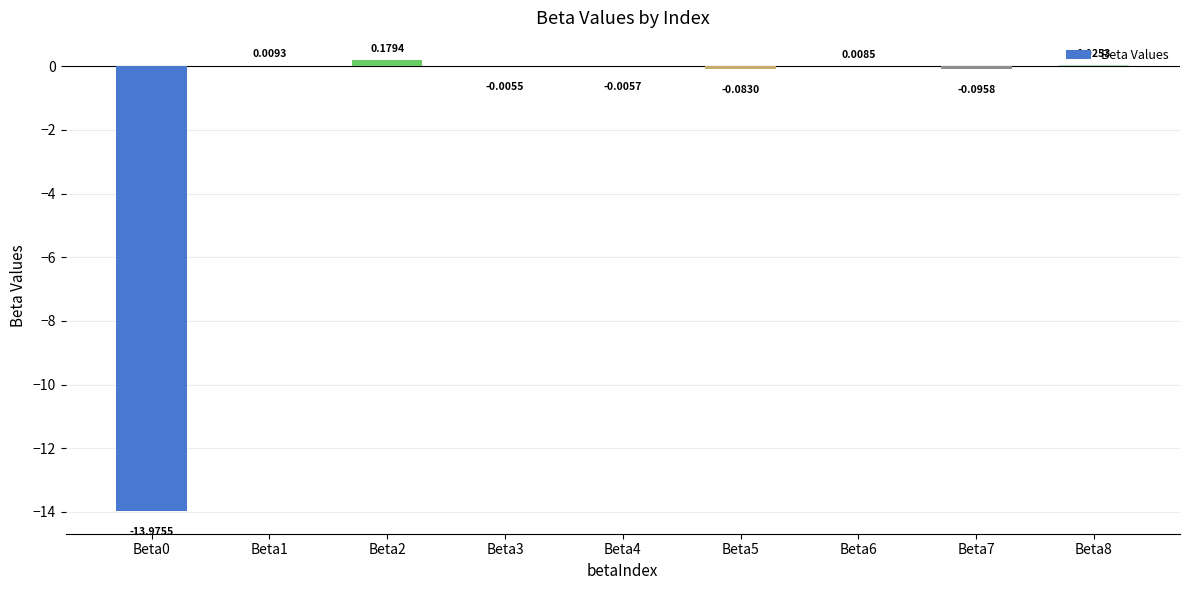

What is the sum of all values?

-13.9